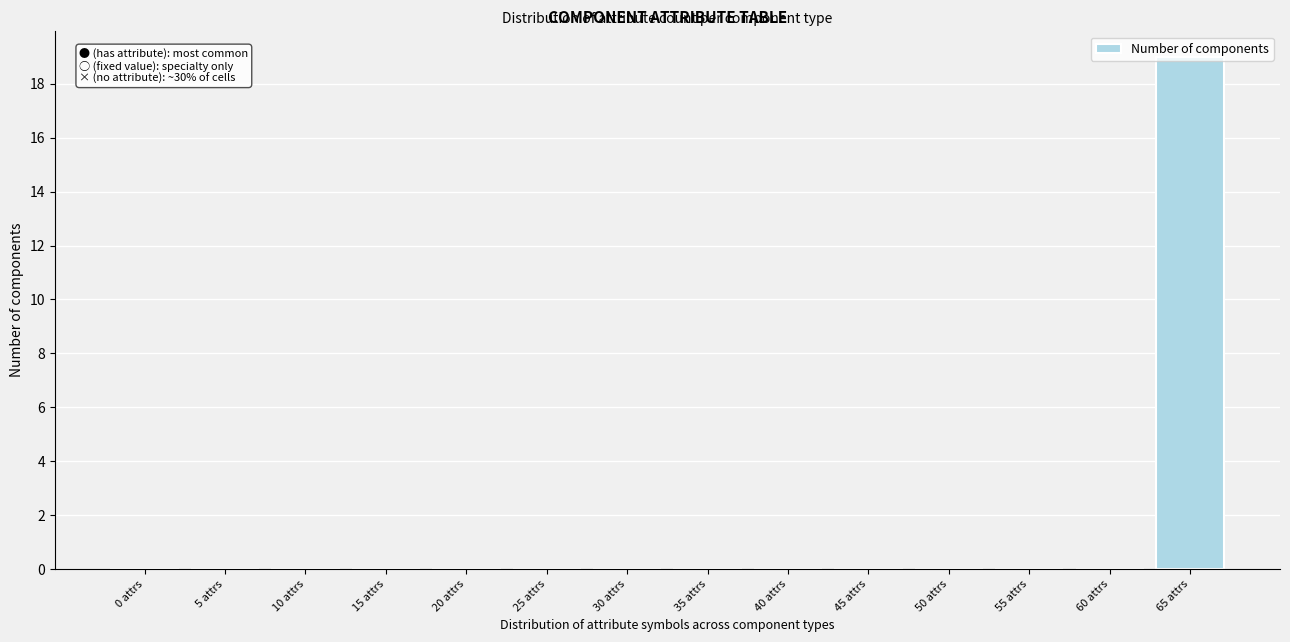

The value at 25 attrs is 11. True or false?

False